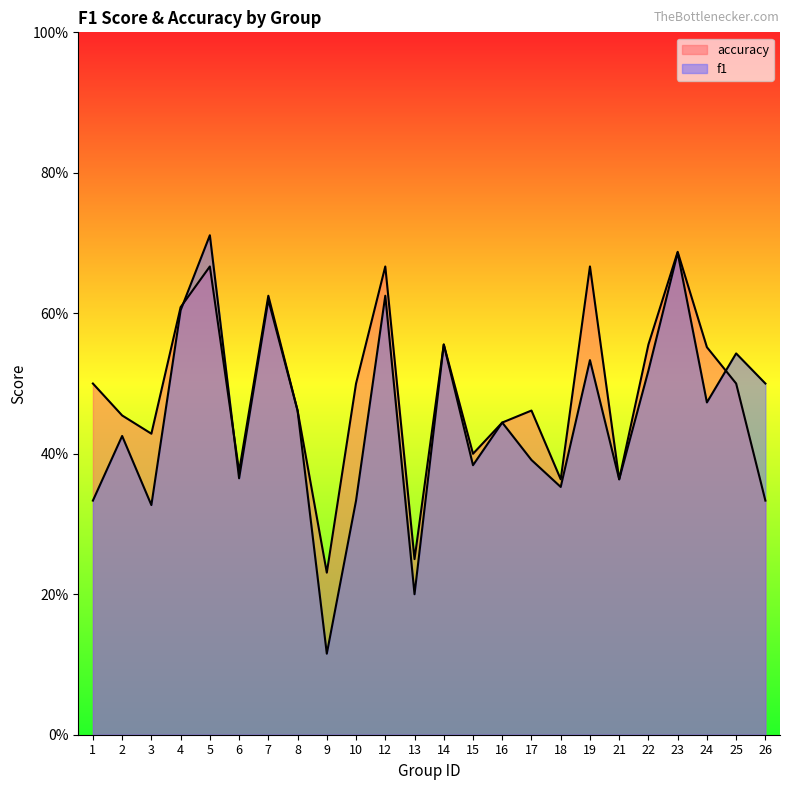

At which category is the sum across all series the highest?

5